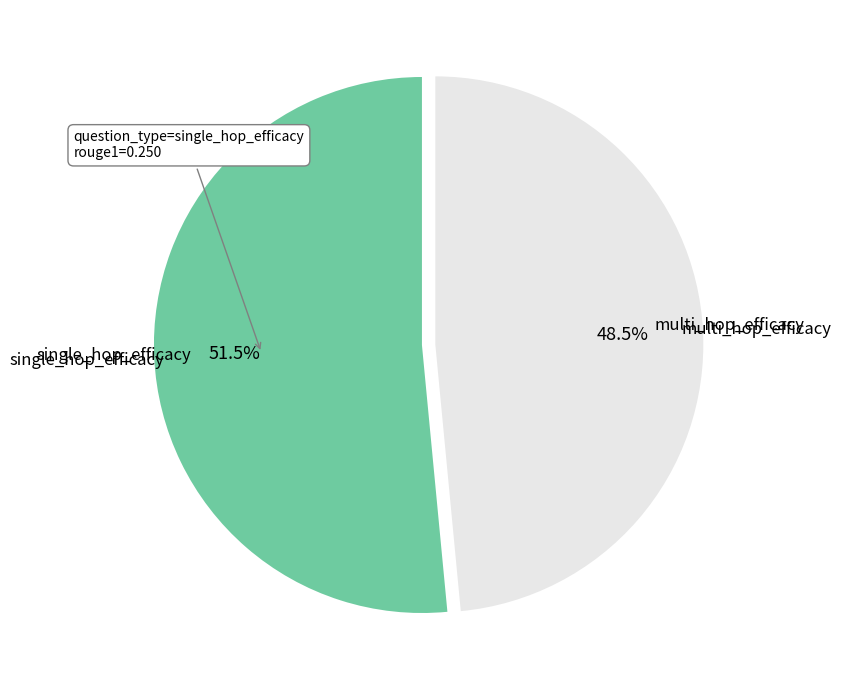

Is there a majority slice in this chart?

Yes